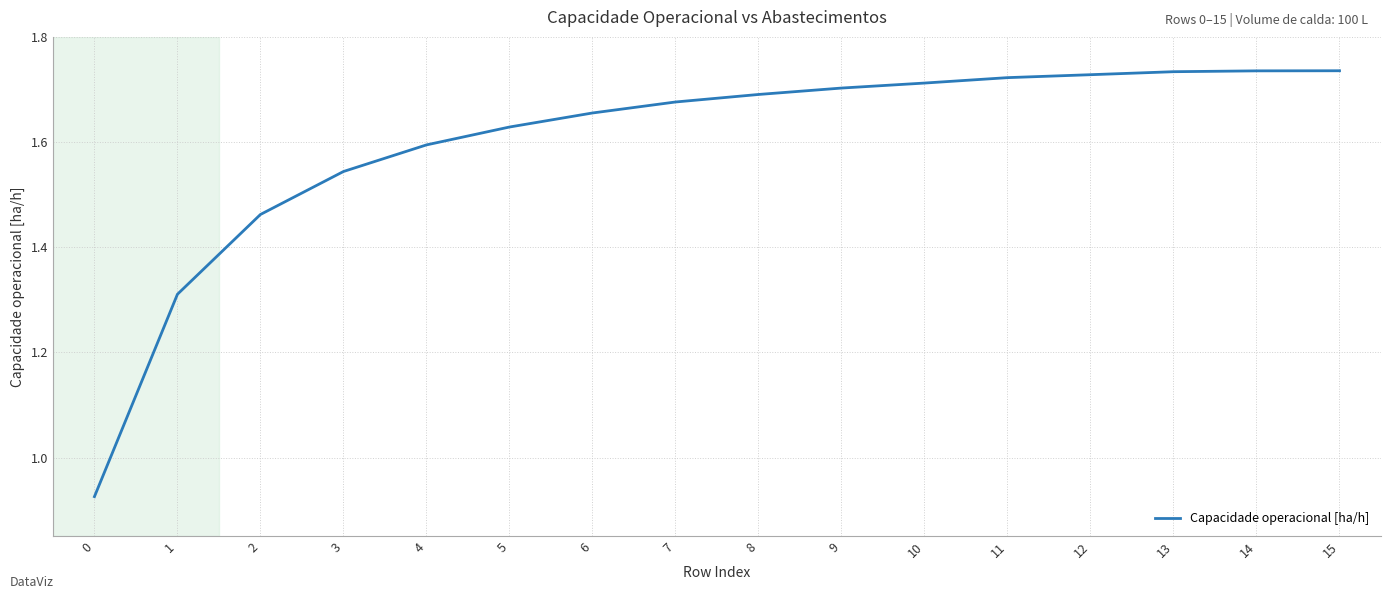

What is the difference between the maximum and minimum values?

0.8